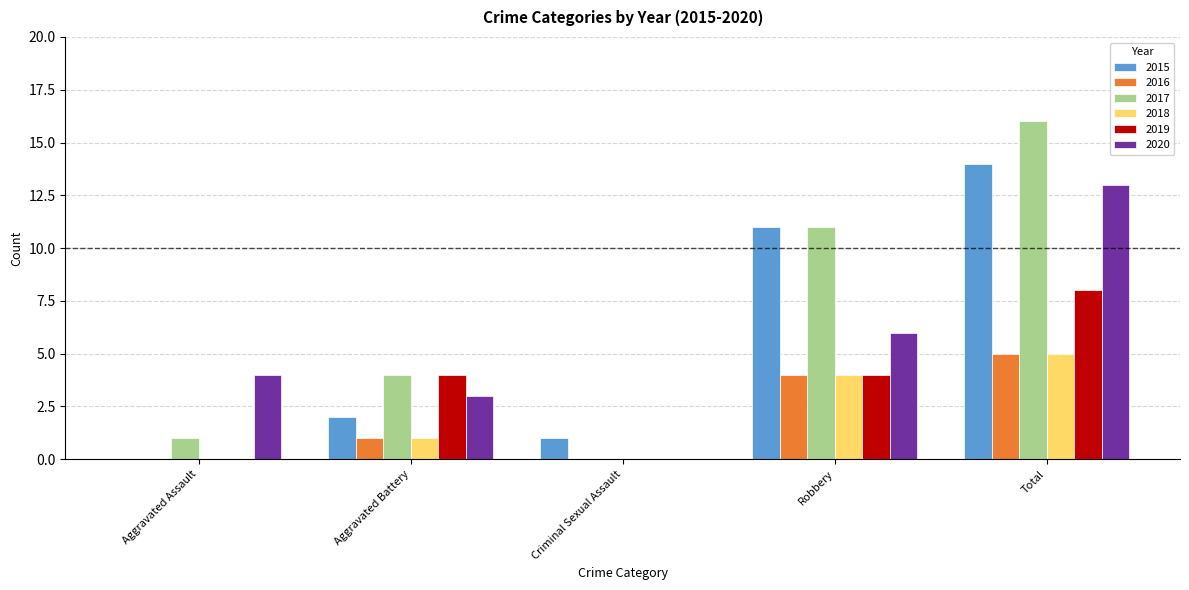

Is it true that 2020 equals 21 at Total?

False